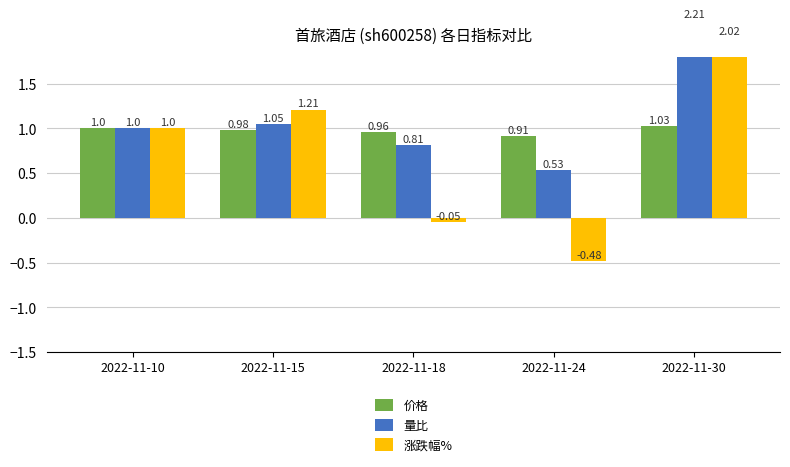

At how many categories does at least one series exceed 0?

5